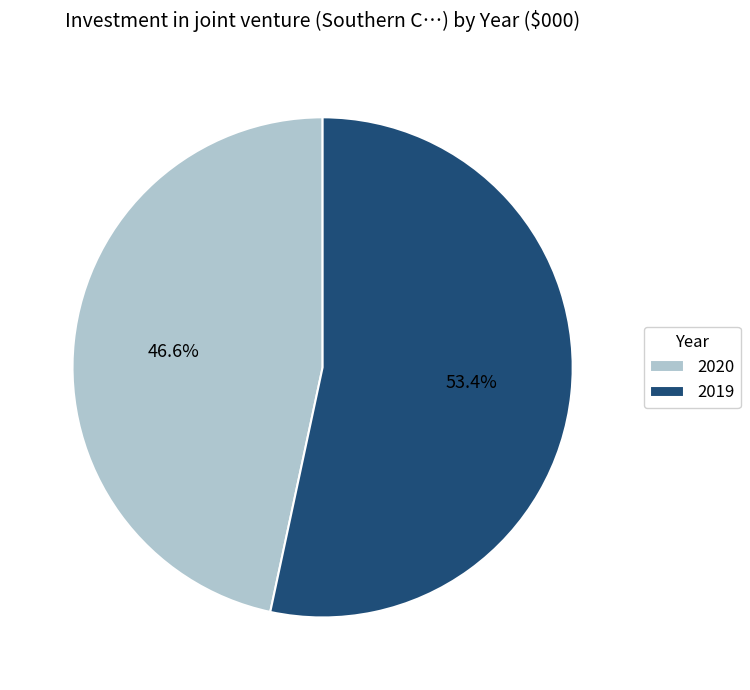

To the nearest percent, what percentage of the pie is 2019?

53%